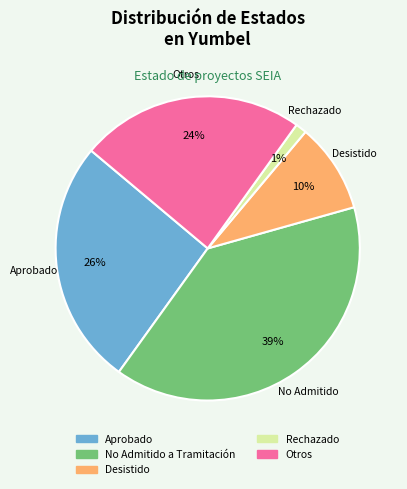

To the nearest percent, what is the difference between the largest and smallest slice percentages?

38%